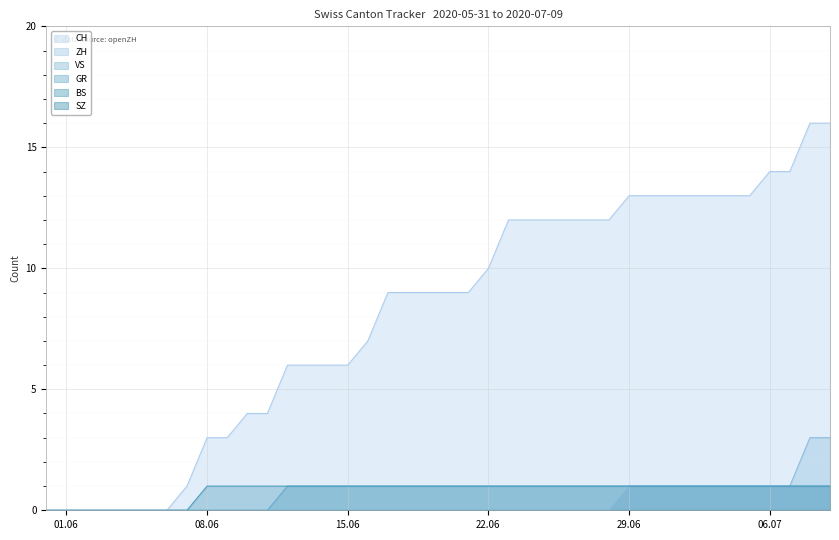

True or false: CH and ZH cross at least once.

False